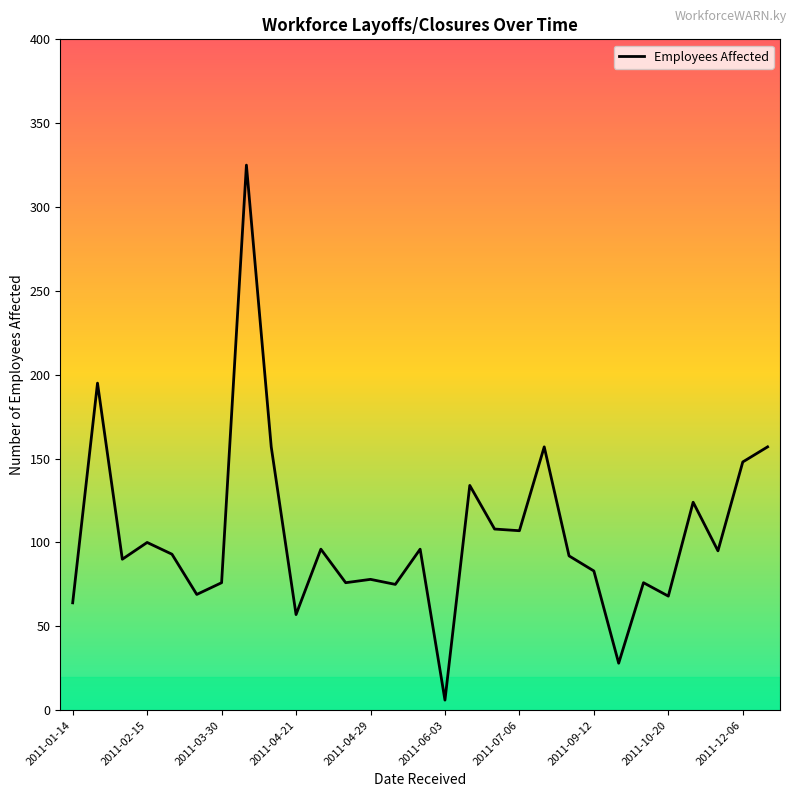

What is the greatest value displayed?

325